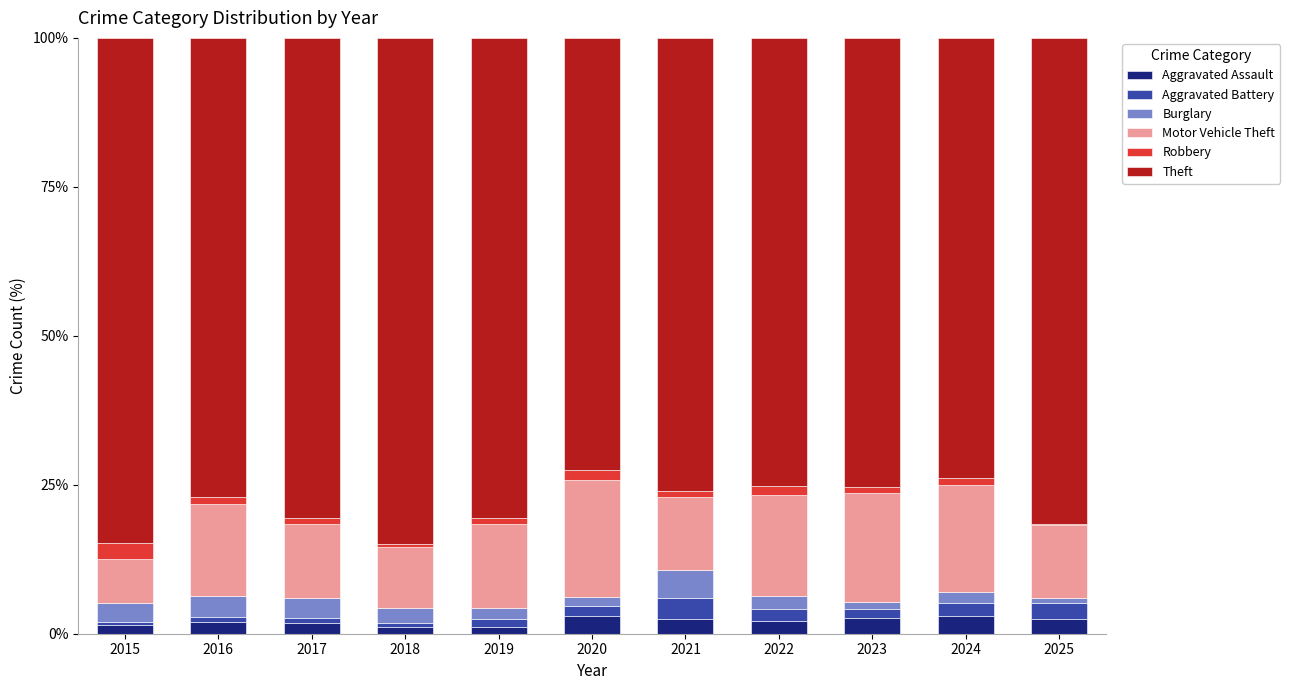

The Aggravated Assault series shows 1.1 at 2019. True or false?

True